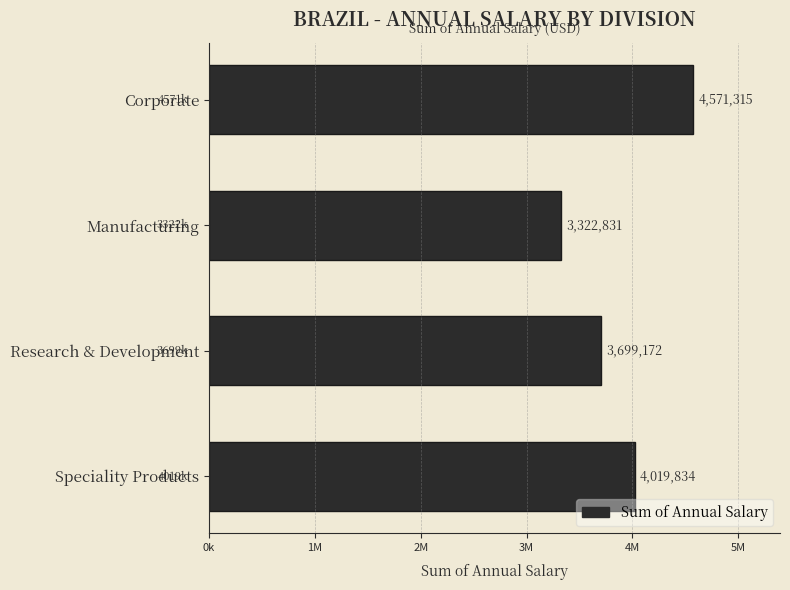

What is the sum of all values?

15613152